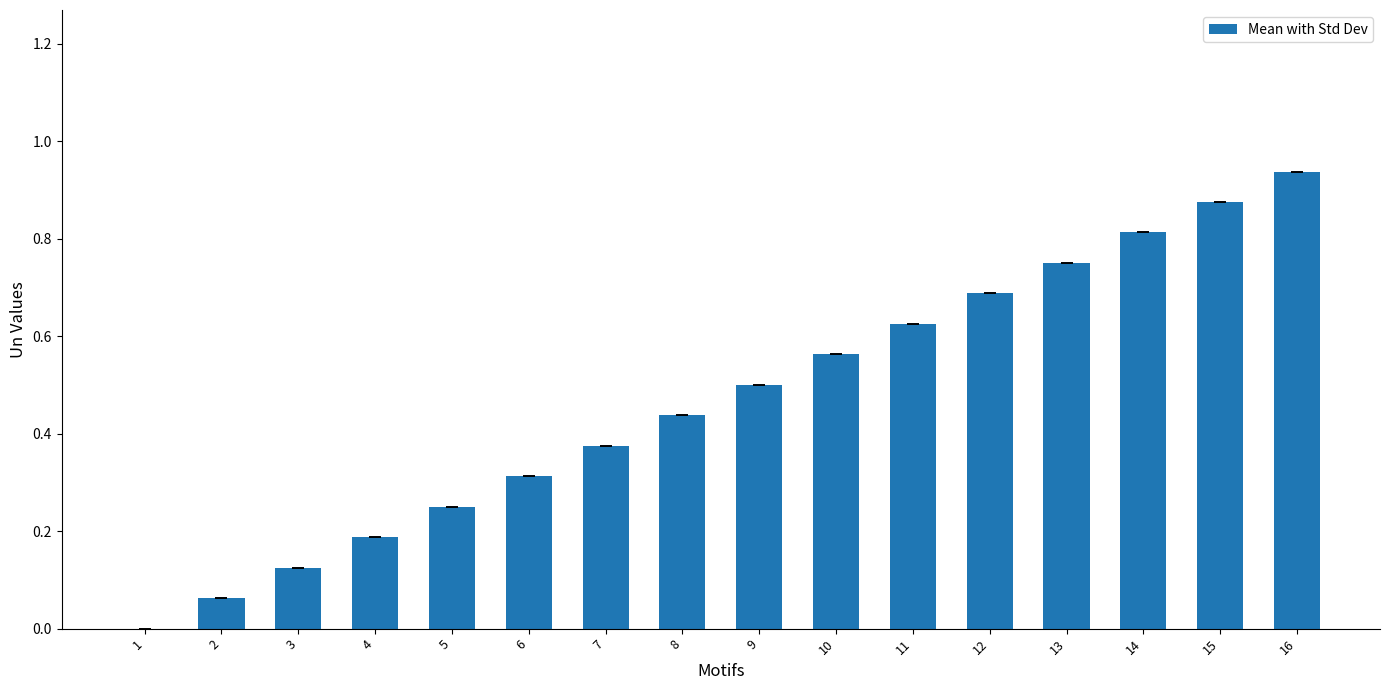

Which category has the highest value across all series?

16